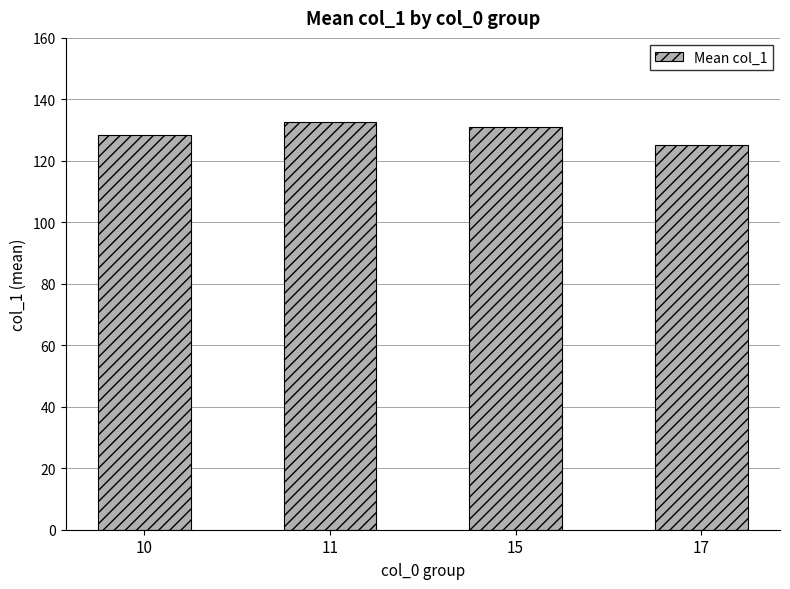

What is the value of the 3rd bar from the left?

131.1